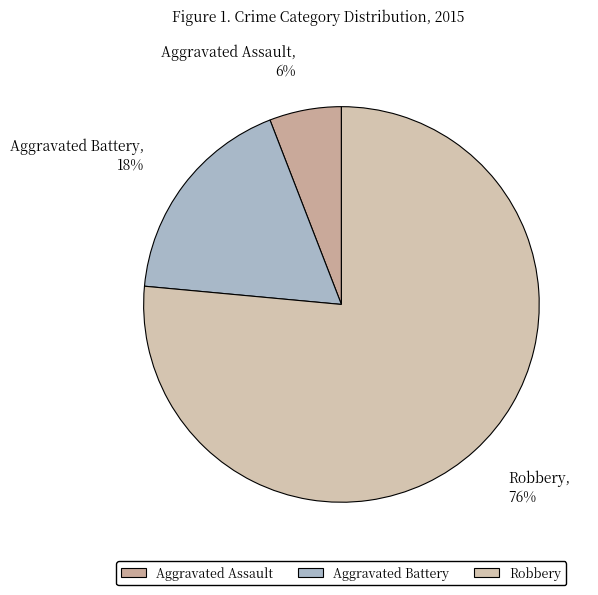

Is it true that Aggravated Battery is 18% of the pie?

True